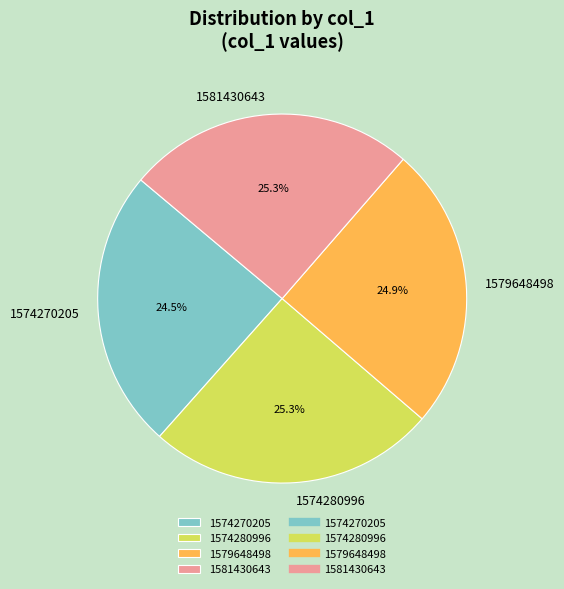

True or false: 1574270205 accounts for 37% of the total.

False